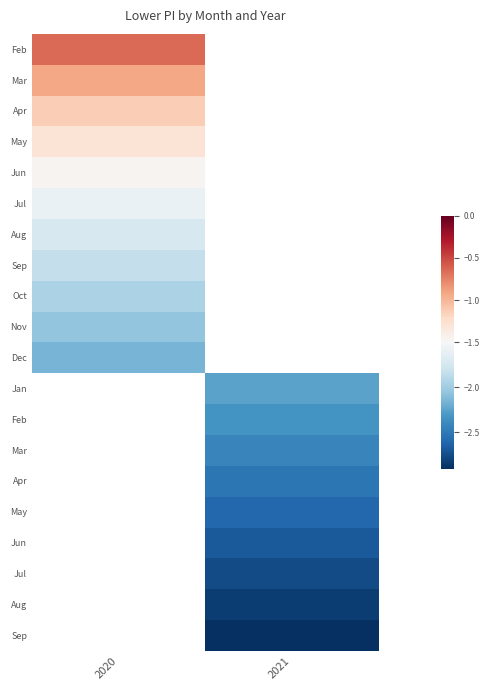

Count the number of data series in this chart.

20